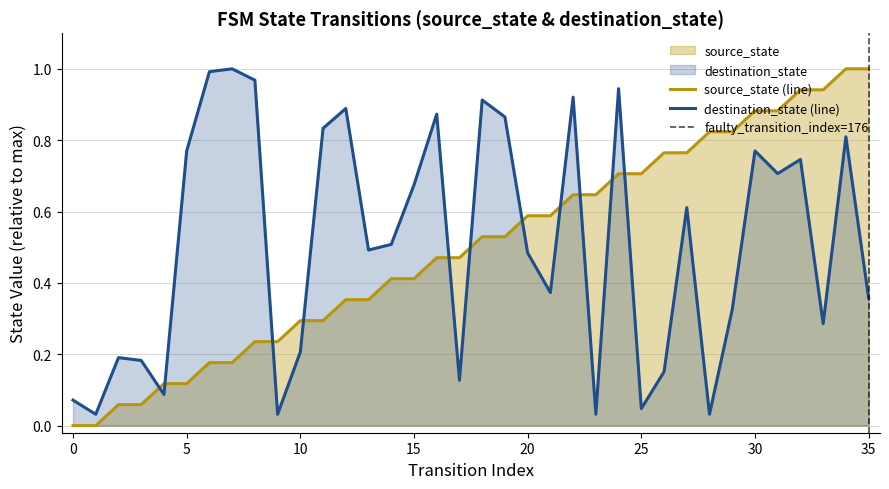

What is the difference between the source_state values at 11 and 30?

0.6